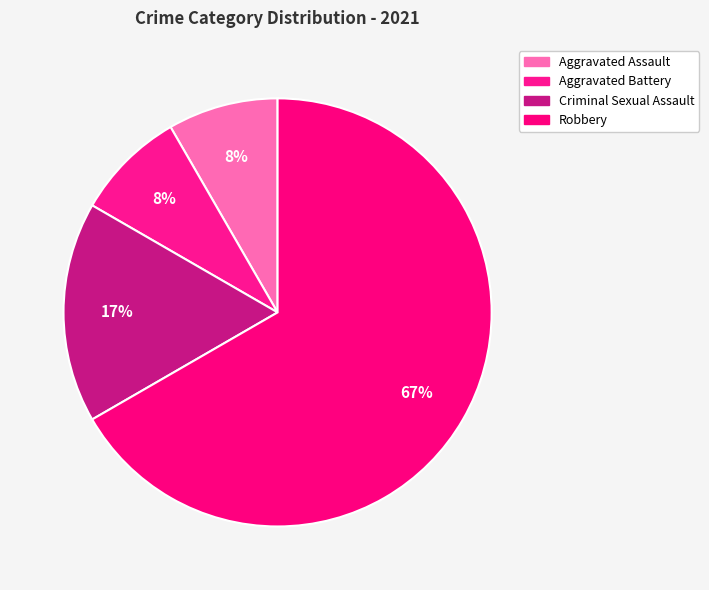

Count the number of slices in the pie.

4